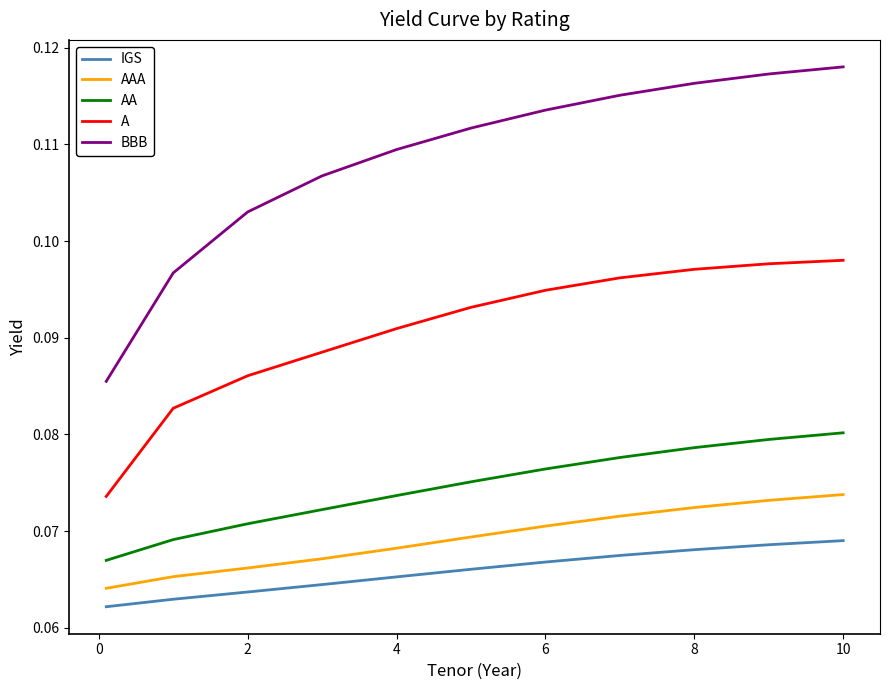

How many categories are shown in the chart?

11